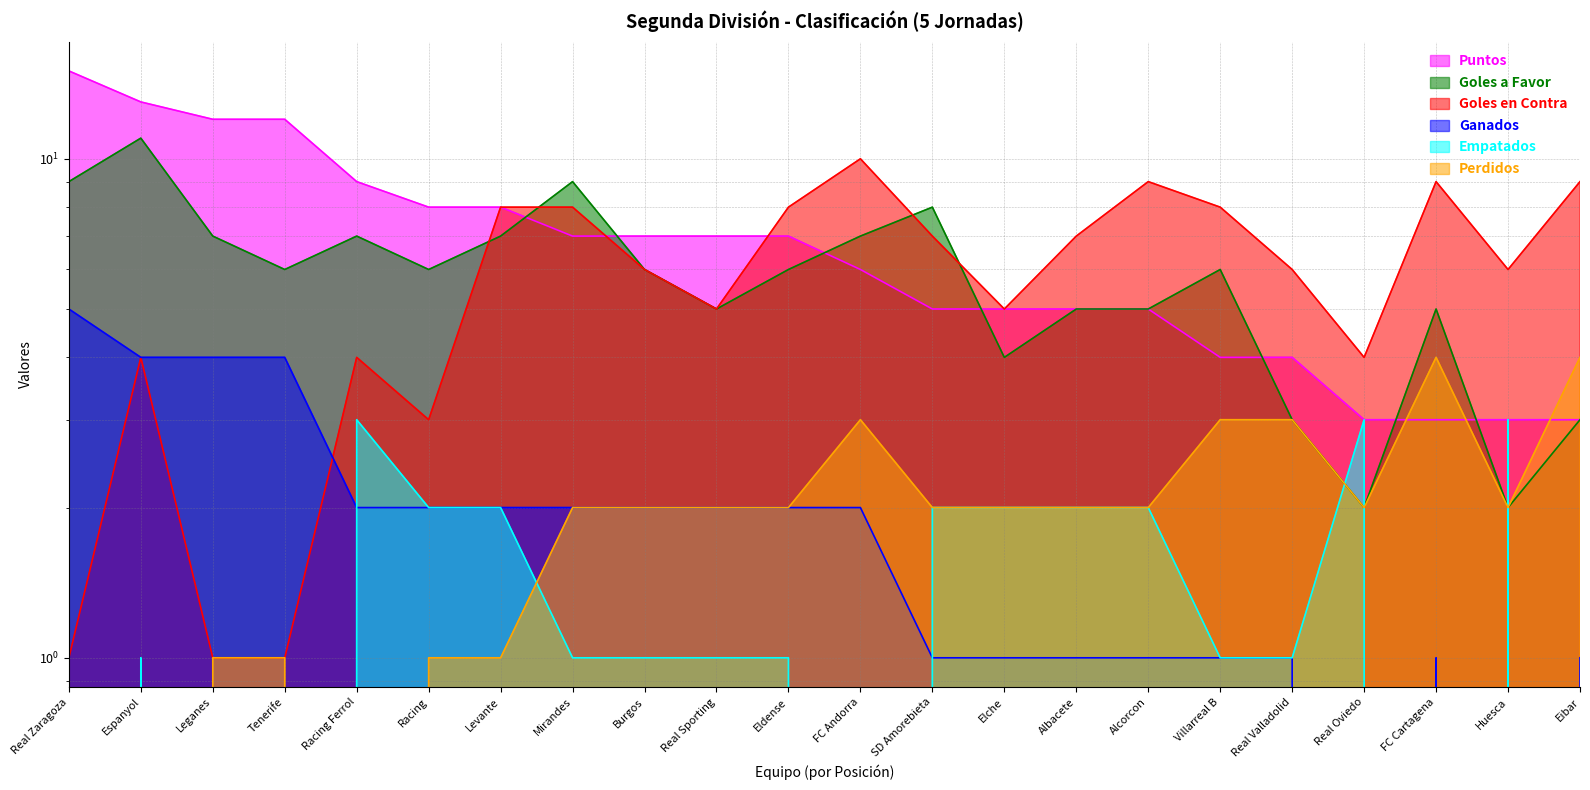

True or false: Goles en Contra has a value of 9 at Eibar.

True